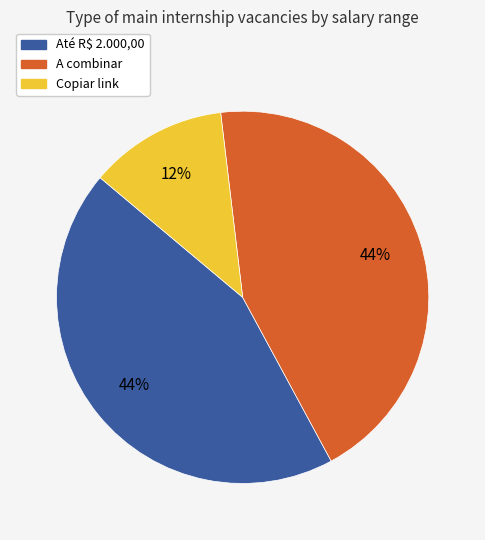

Which slice is the smallest?

Copiar link